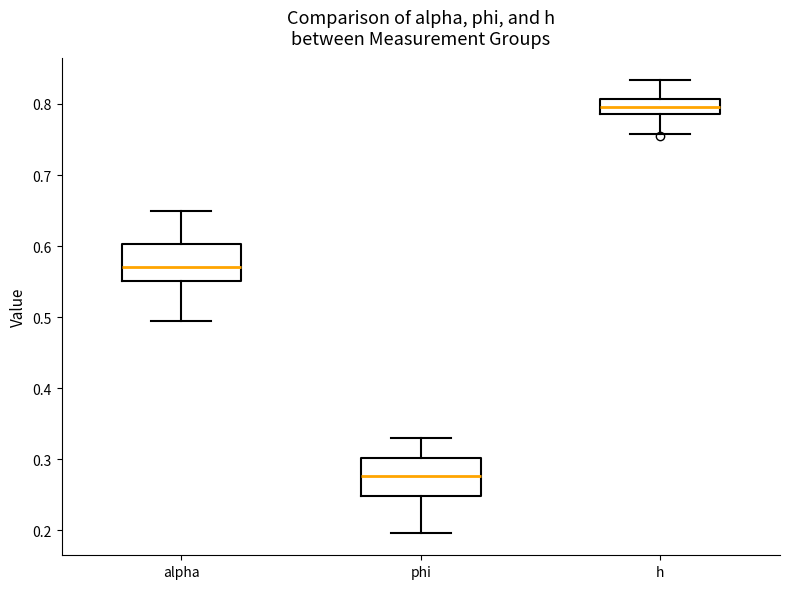

Where is the lower edge of the box for alpha on the y-axis? The values are not printed on the chart, so give them approximately, as read against the axis.

0.55